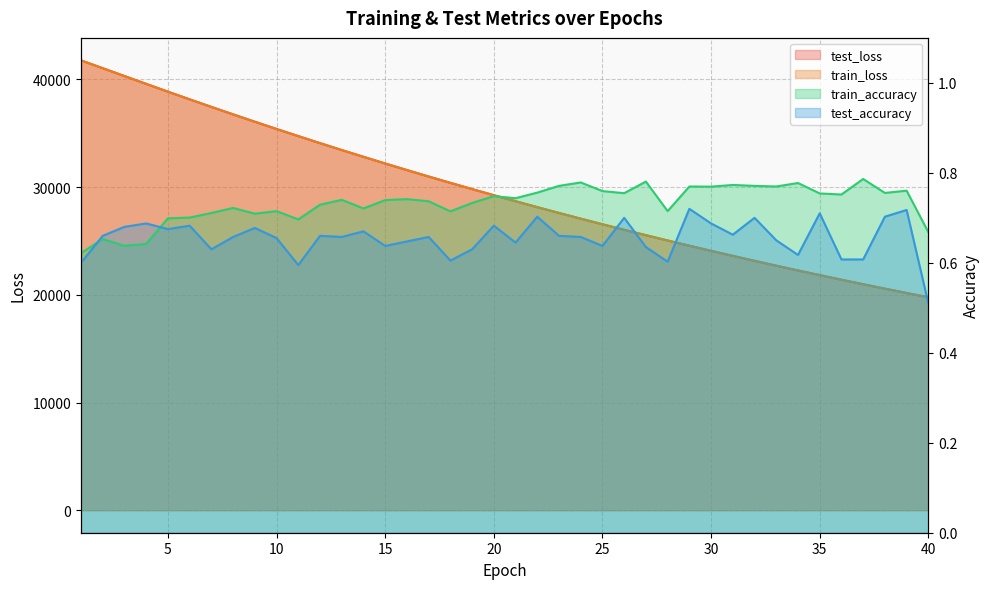

What is the smallest value displayed?

0.5